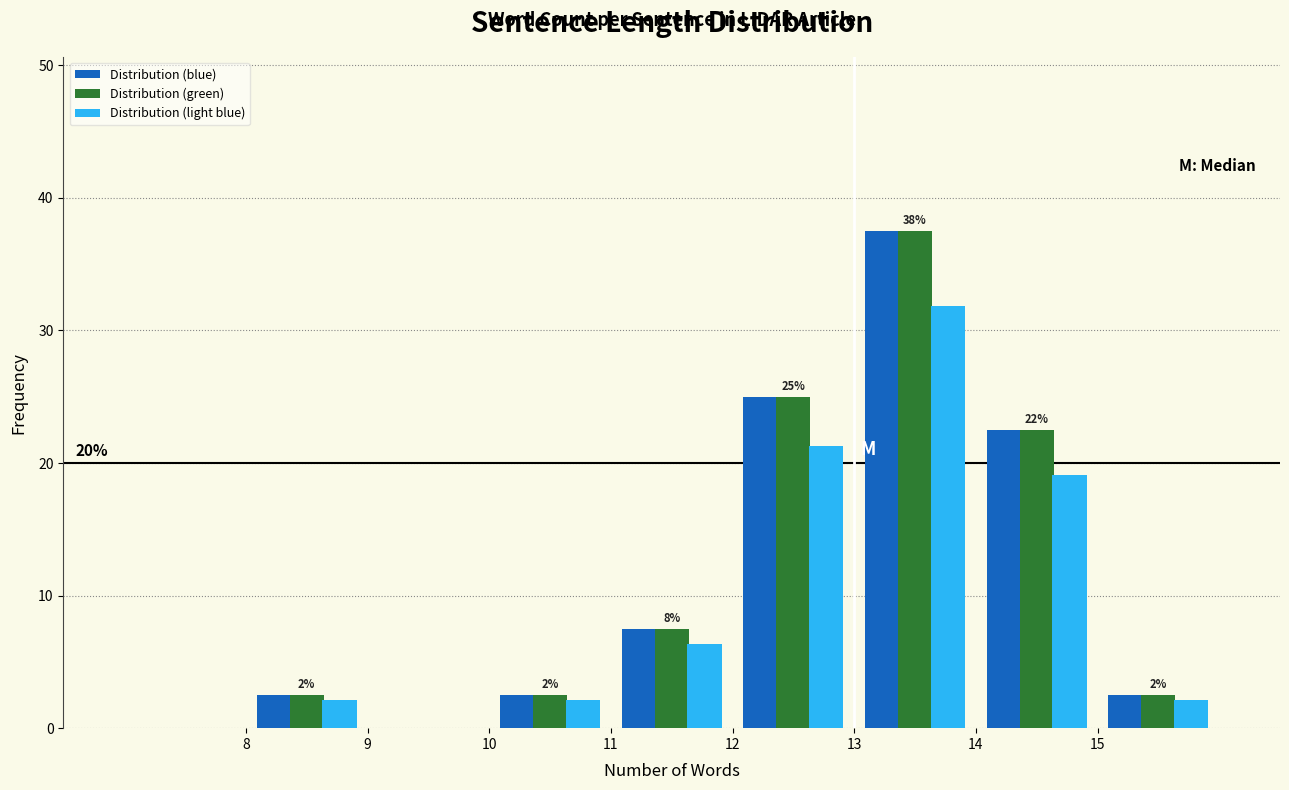

In the Distribution (green) series, which range on the x-axis has the tallest bar?

13 to 14